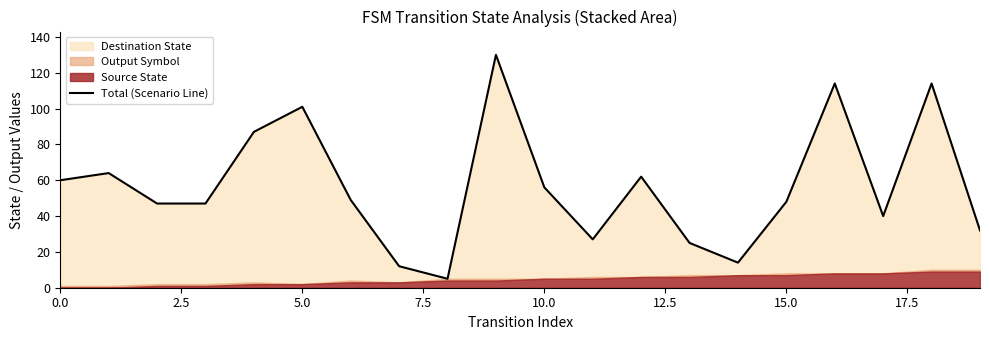

What position from the left is 15?

16